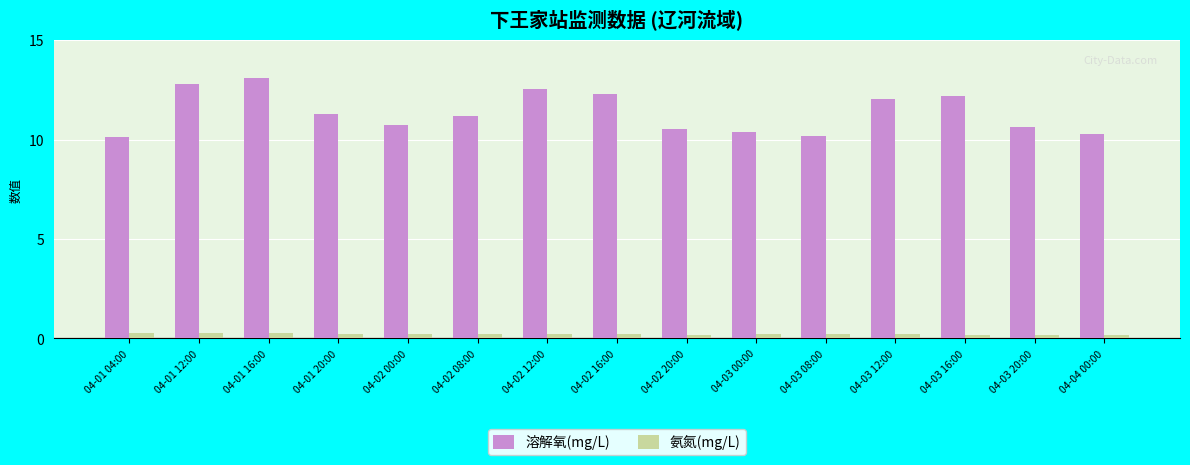

What is the minimum value shown in the chart?

0.2